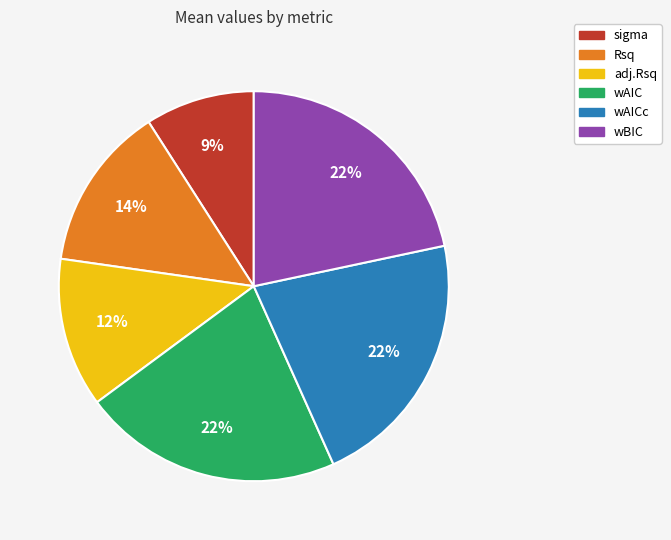

To the nearest percent, what is the average slice percentage?

17%